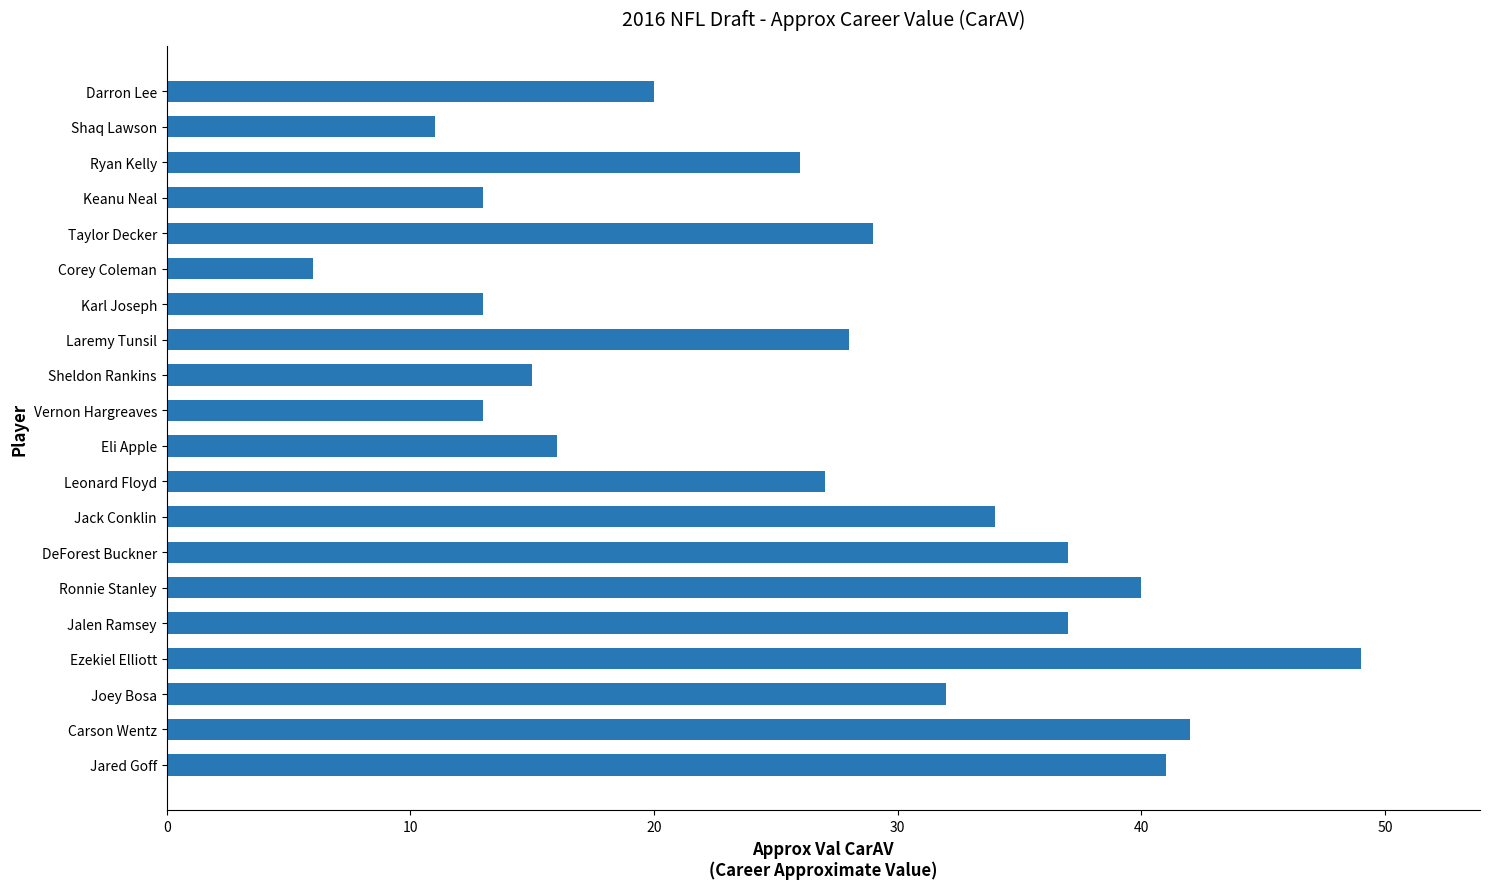

True or false: the data shows 39 at Laremy Tunsil.

False